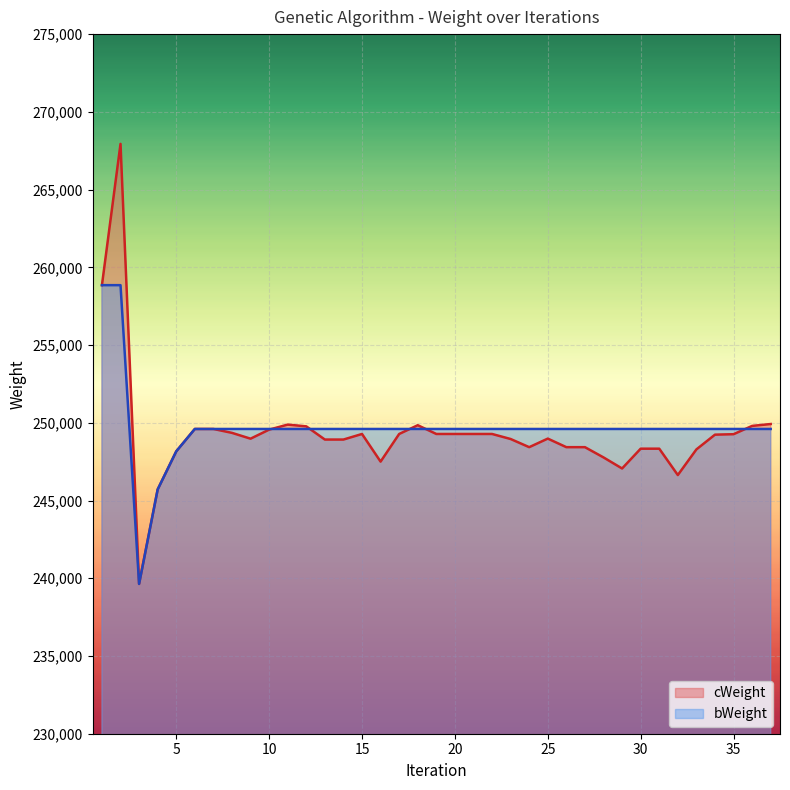

List the labels in order of cWeight value, largest first.

2, 1, 37, 11, 18, 36, 12, 6, 7, 10, 8, 15, 17, 19, 20, 21, 22, 35, 34, 25, 9, 23, 13, 14, 24, 26, 27, 30, 31, 33, 5, 28, 16, 29, 32, 4, 3